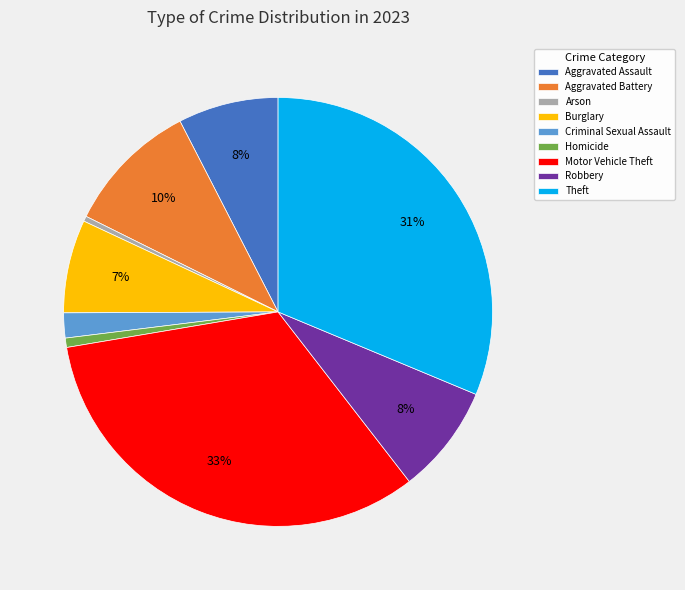

Do Aggravated Battery and Motor Vehicle Theft together represent more than half of the pie?

No